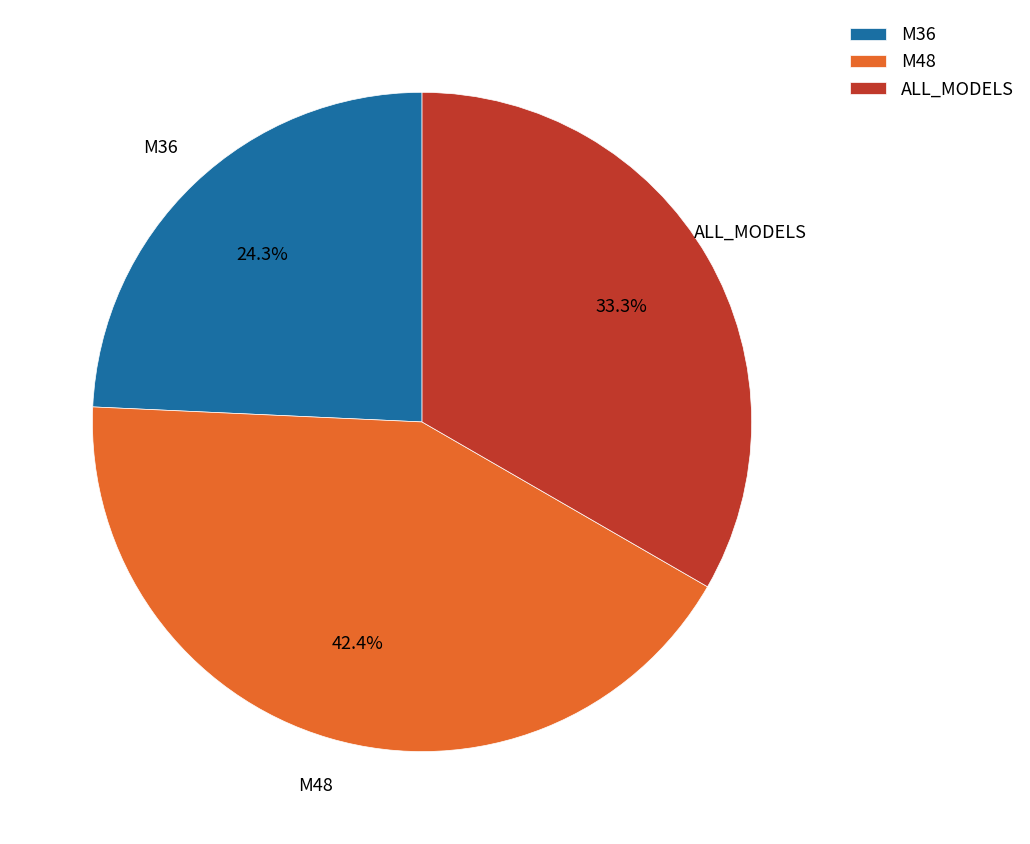

Which slice is the smallest?

M36